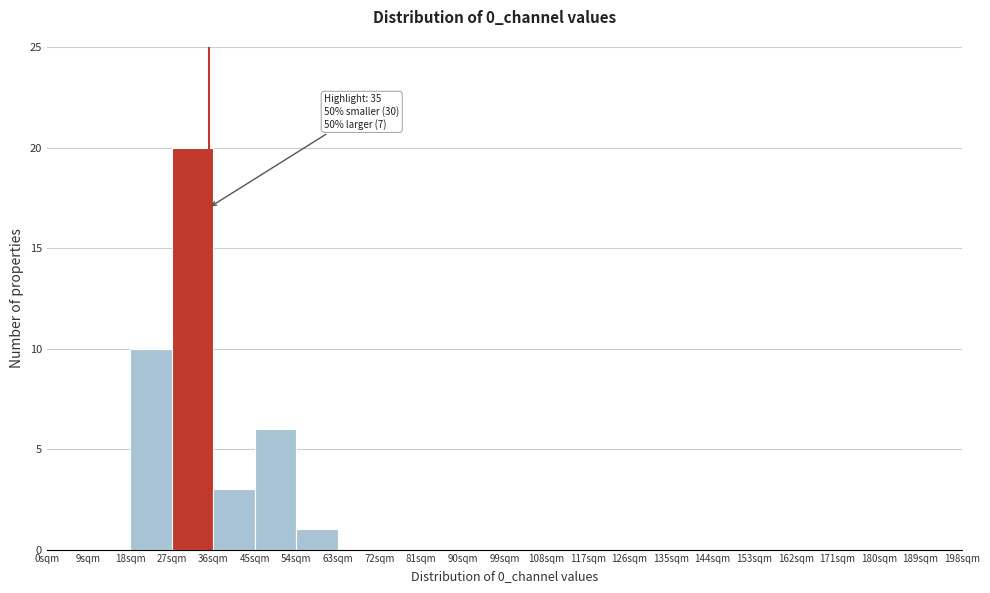

Over which range of the x-axis is the bar tallest?

27 to 36